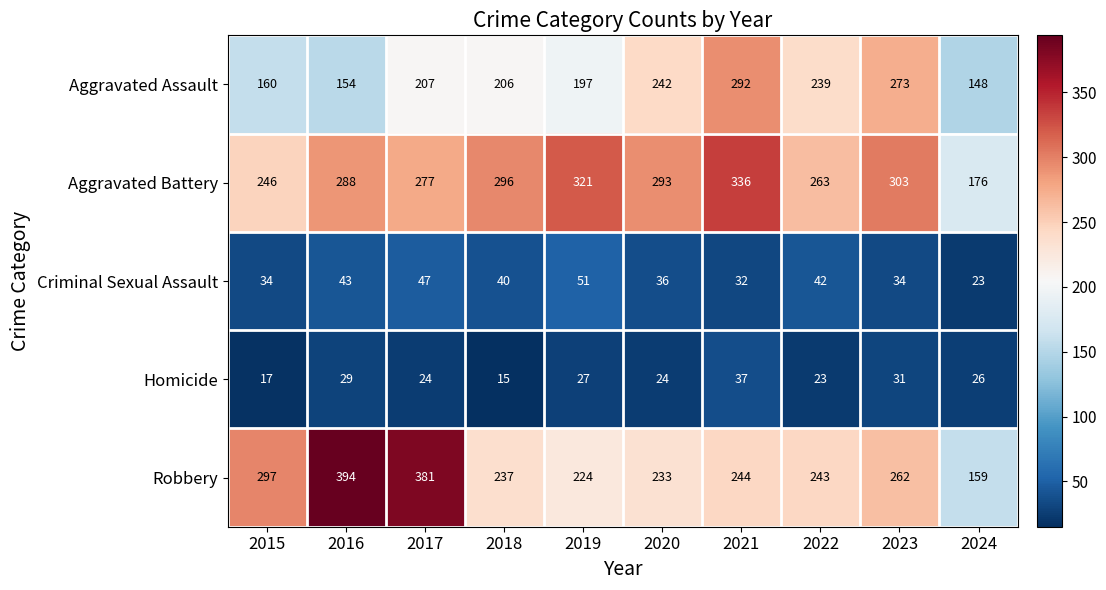

At how many categories does at least one series exceed 77?

10